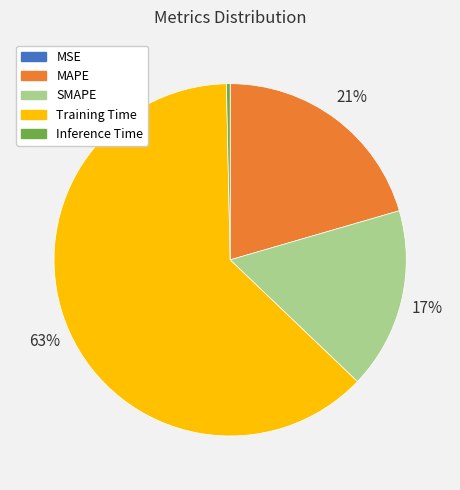

Does Training Time represent more than half of the total?

Yes